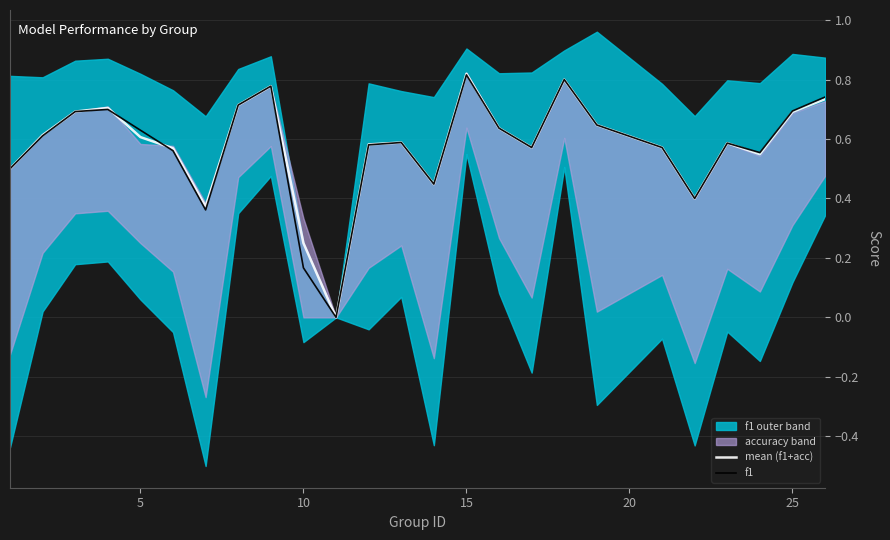

The value of mean (f1+acc) at 15 is 0.2. True or false?

False